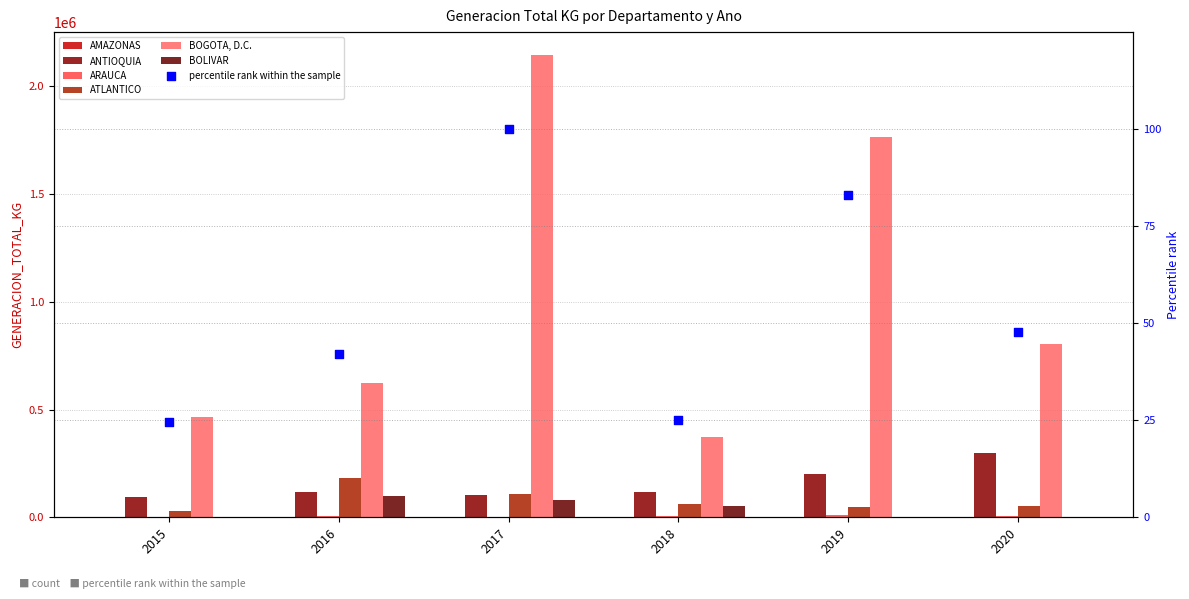

Which series reaches the maximum Y coordinate?

BOGOTA, D.C.